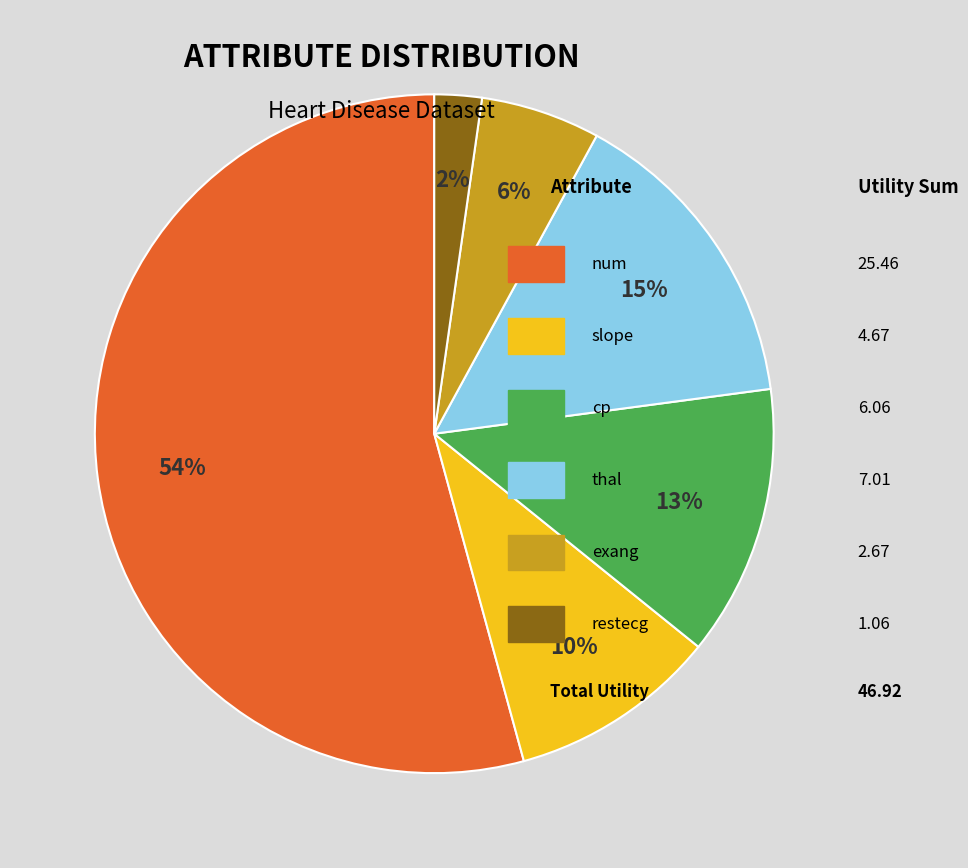

Is there a majority slice in this chart?

Yes